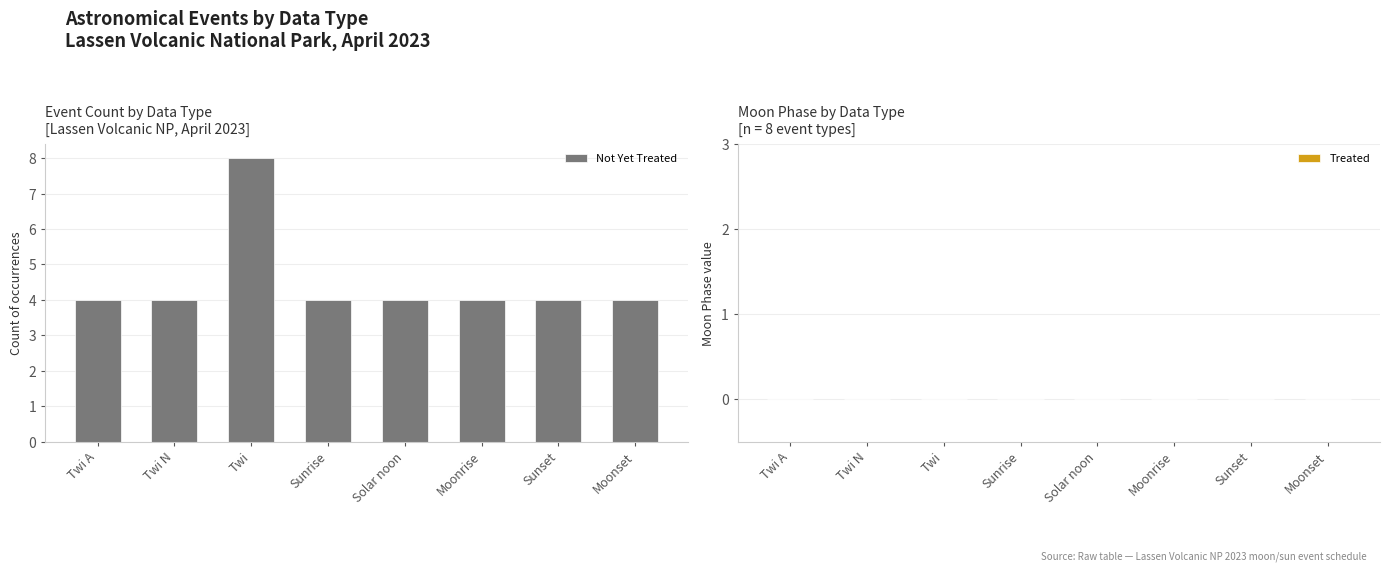

What is the sum of all values?

36